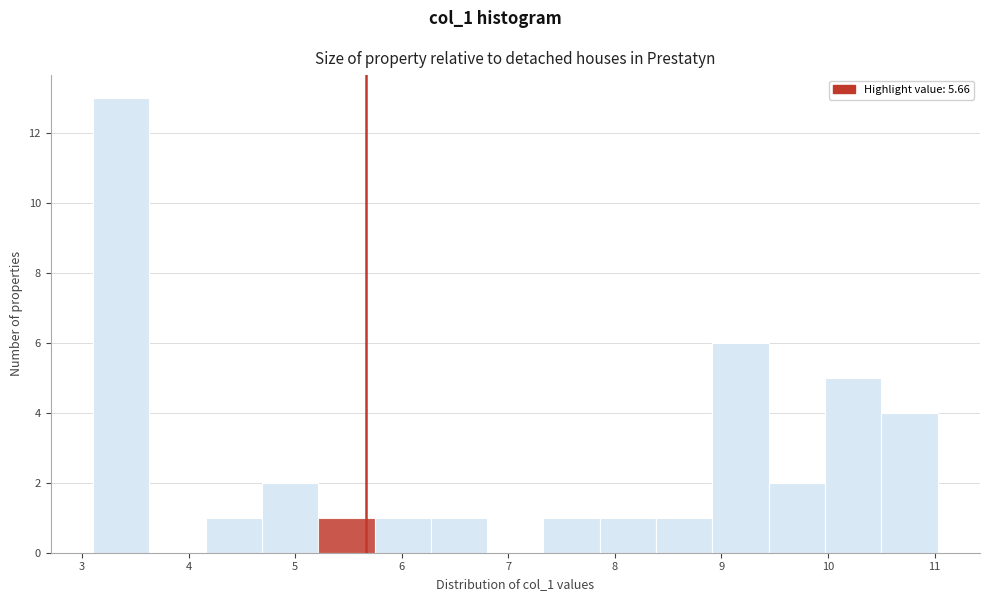

Which range on the x-axis has the tallest bar?

3.1 to 3.6